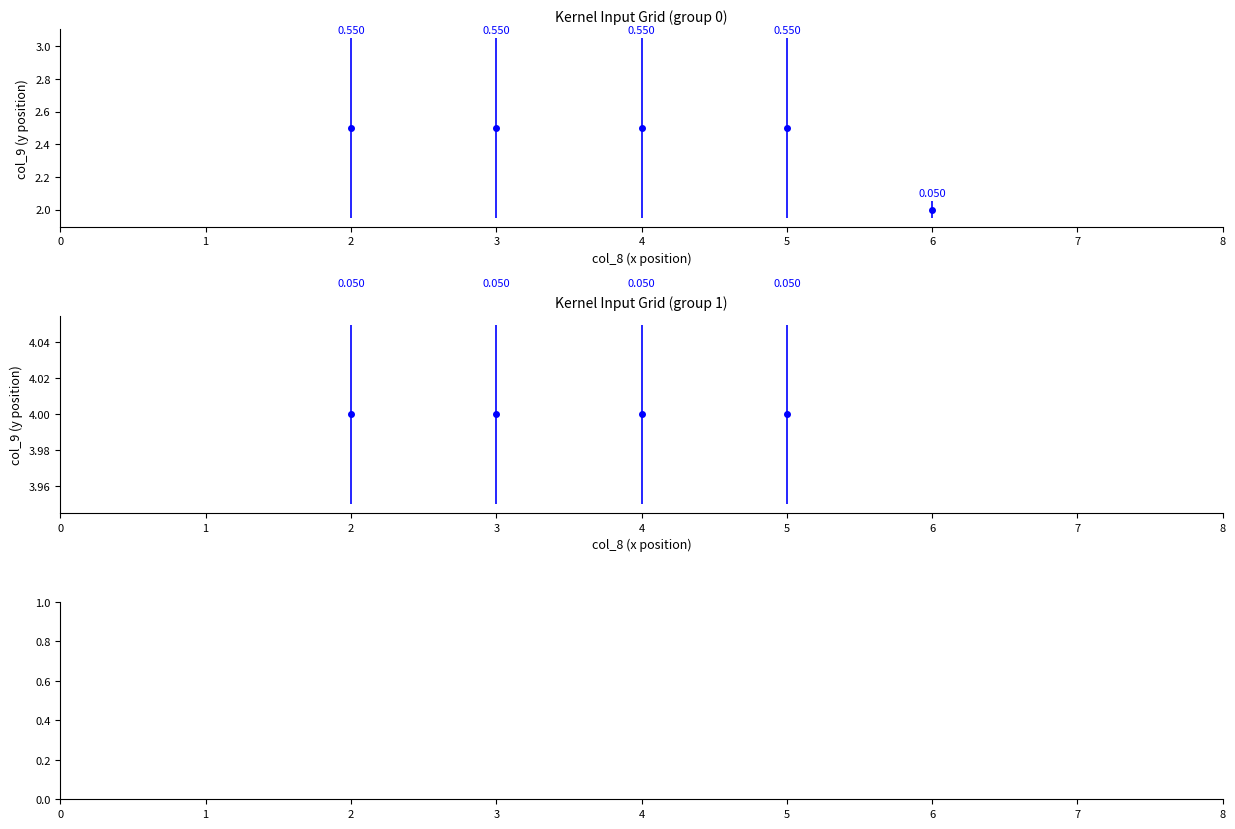

How many lines are shown in the chart?

1